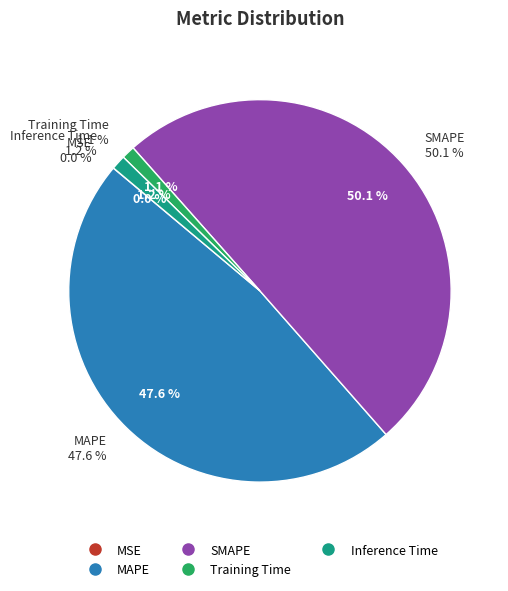

Does any single category account for the majority?

Yes